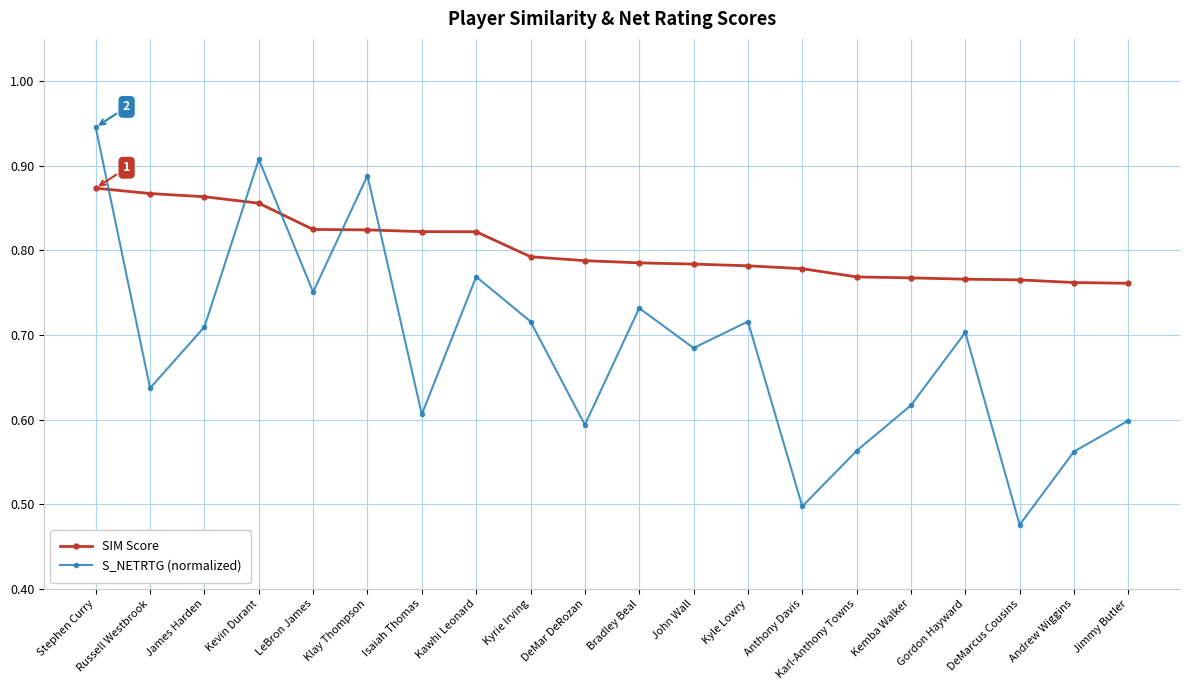

What is the label of the 15th point from the left?

Karl-Anthony Towns